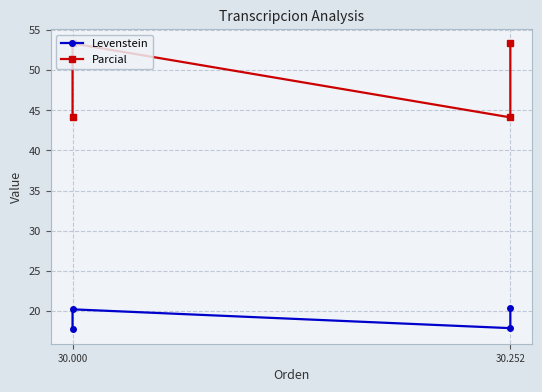

How many distinct data groups are displayed?

2